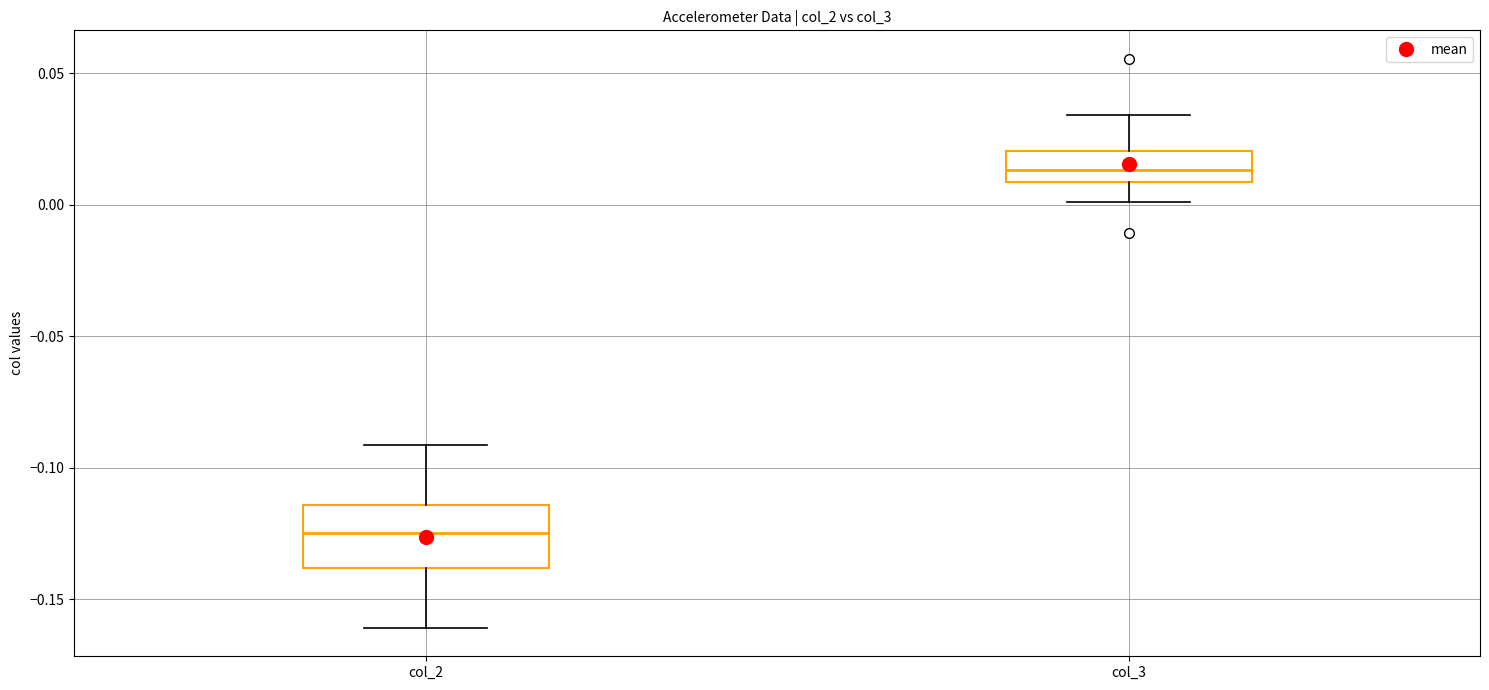

Which box has the lowest median line?

col_2